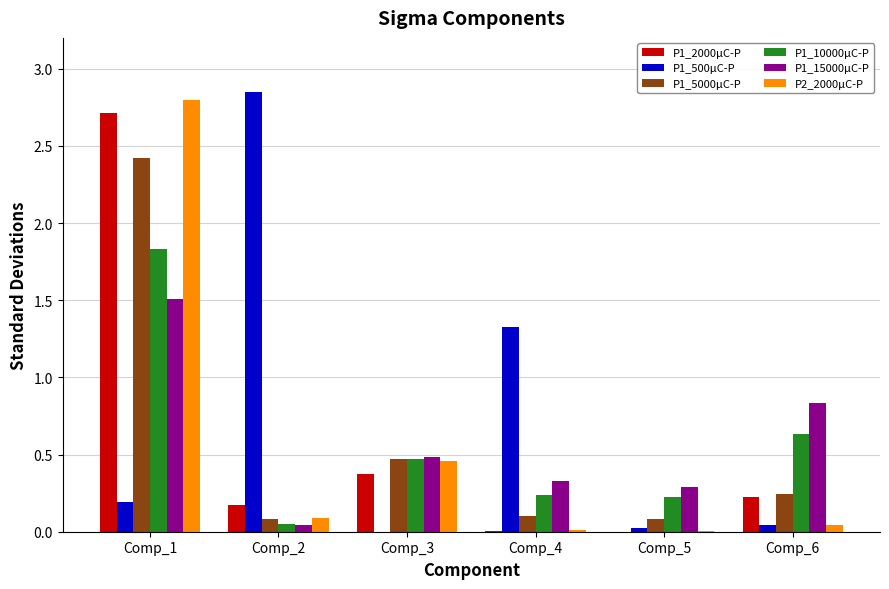

What are all the series names shown in the legend?

P1_2000μC-P, P1_500μC-P, P1_5000μC-P, P1_10000μC-P, P1_15000μC-P, P2_2000μC-P